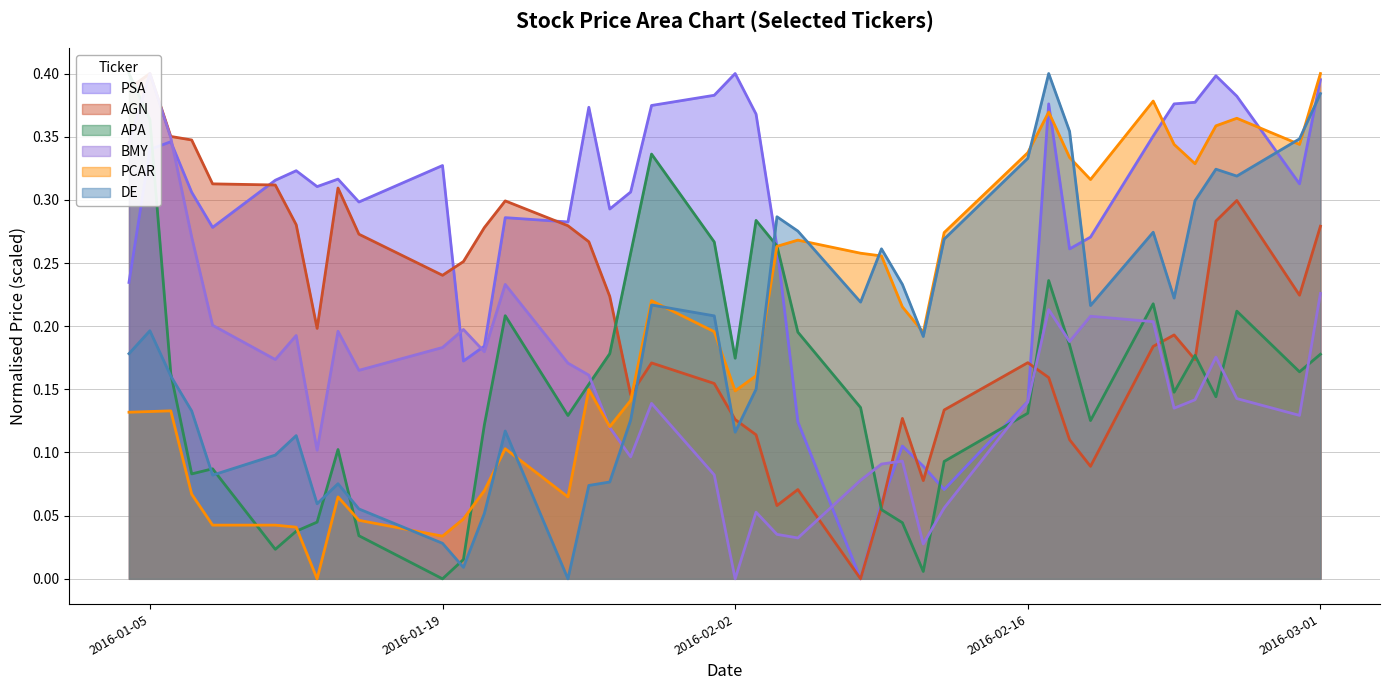

Count the number of data series in this chart.

6